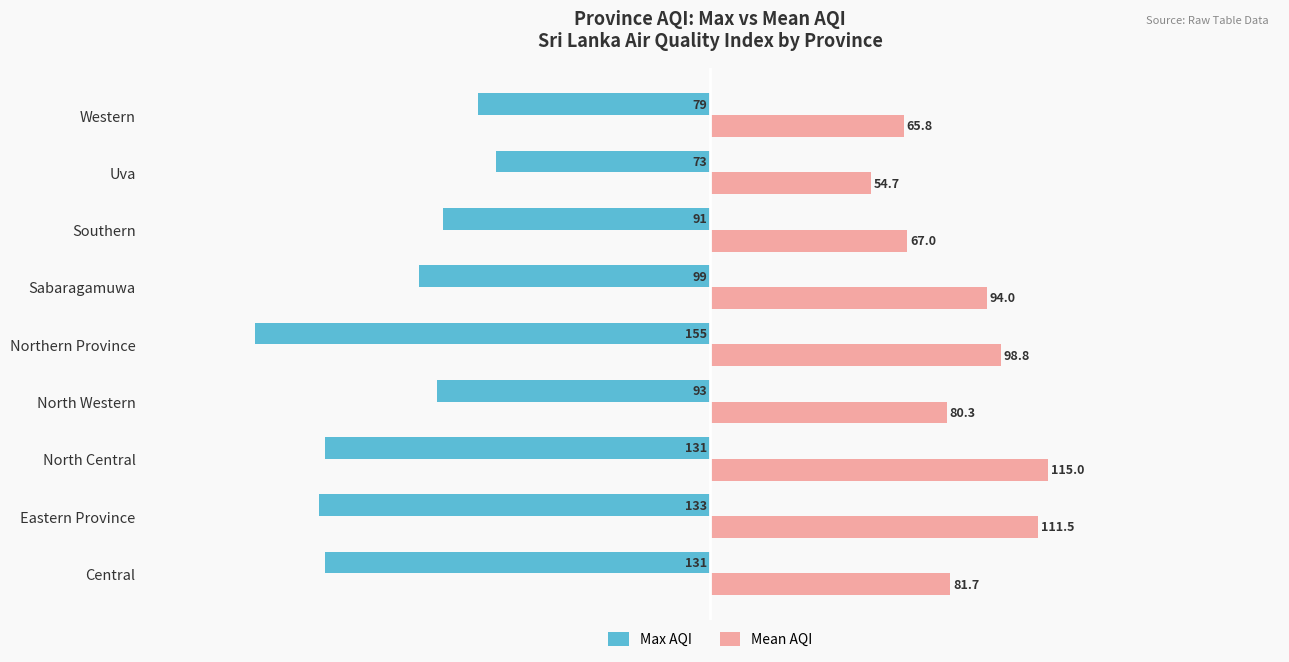

Rank the series at Southern from highest to lowest value.

Mean AQI, Max AQI